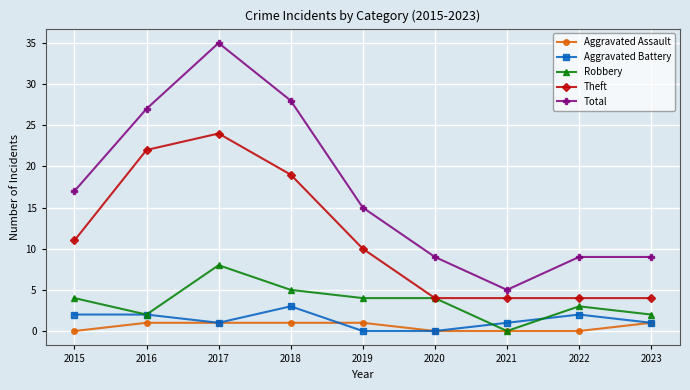

Rank the series by their maximum value, from highest to lowest.

Total, Theft, Robbery, Aggravated Battery, Aggravated Assault